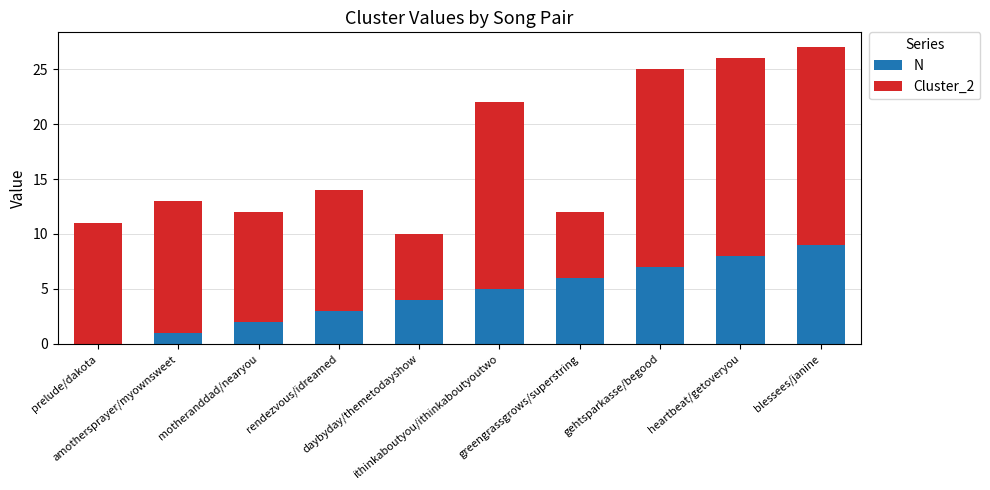

Count the number of categories in the chart.

10